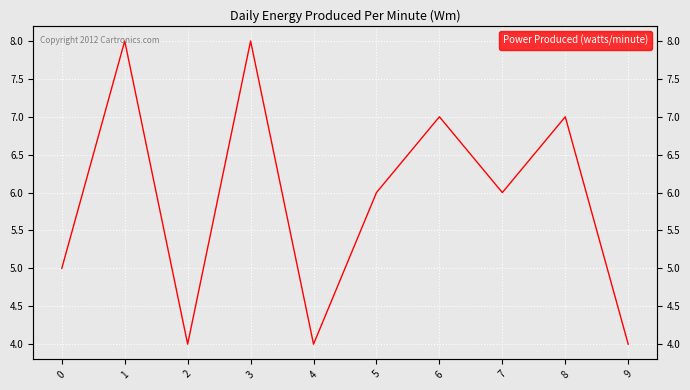

What is the sum of the values at 5 and 3?

14